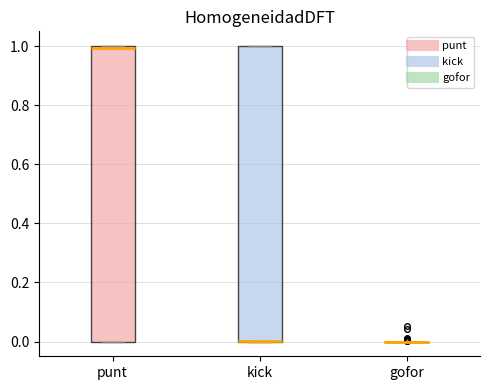

Reading left to right, transcribe this box plot: for each box, give where its median line is, the range the box spans, and where its two whiskers end, as read against the y-axis. The values are not printed on the chart, so give them approximately, as read against the axis.

punt: median 1, box 0 to 1, whiskers 0 to 1
kick: median 0 (drawn on the box's lower edge), box 0 to 1, whiskers 0 to 1
gofor: box collapsed to a line at 0, whiskers 0 to 0